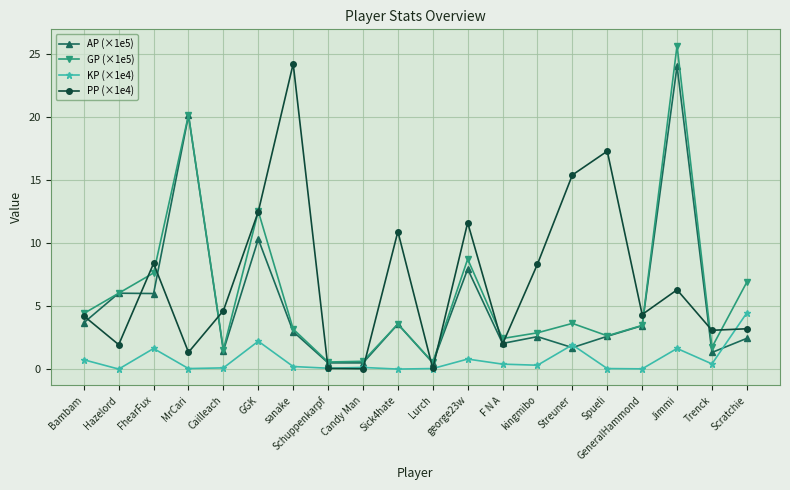

At how many categories does at least one series exceed 8?

10